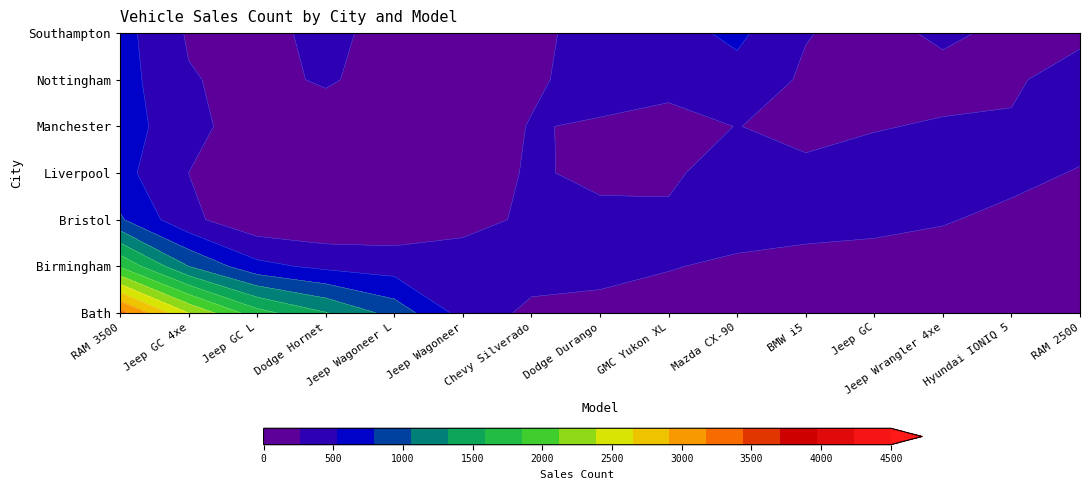

True or false: Nottingham has a value of 0 at Jeep Wrangler 4xe.

True